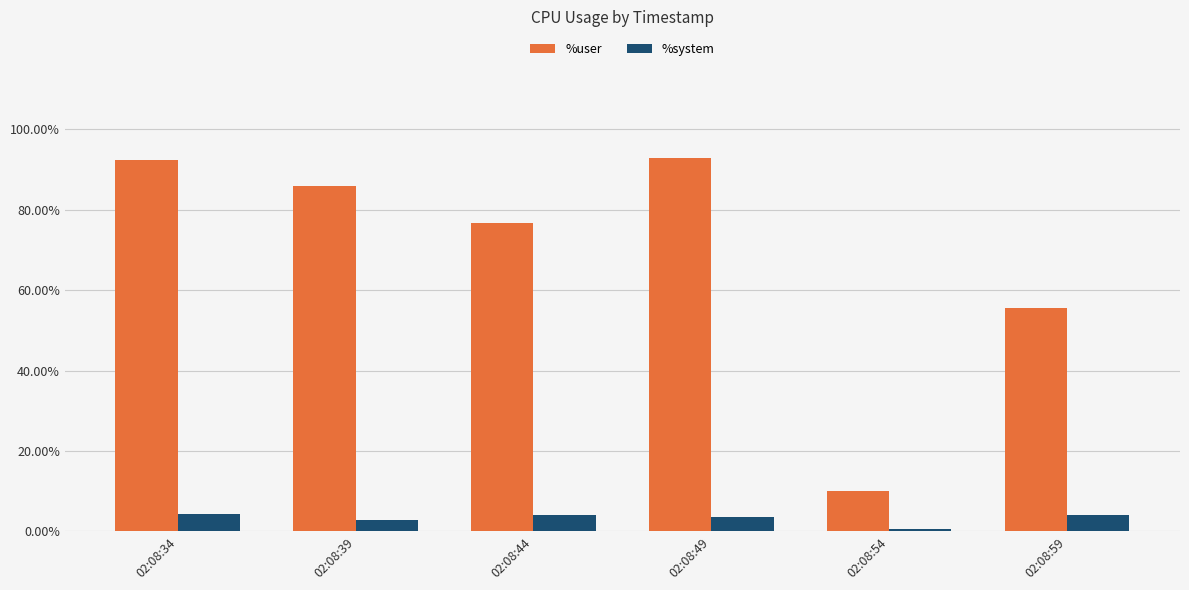

Are the bars grouped side by side (vs. stacked)?

Yes